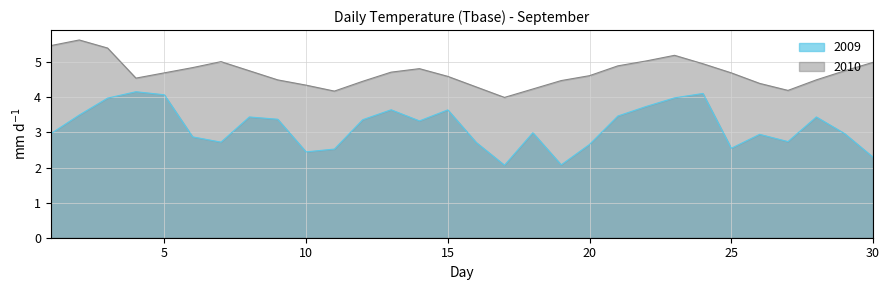

What is the maximum value for 2009?

4.2